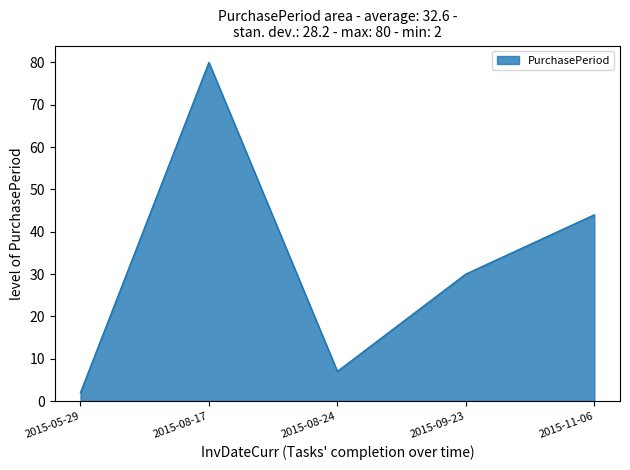

Where is the first local minimum?

2015-08-24